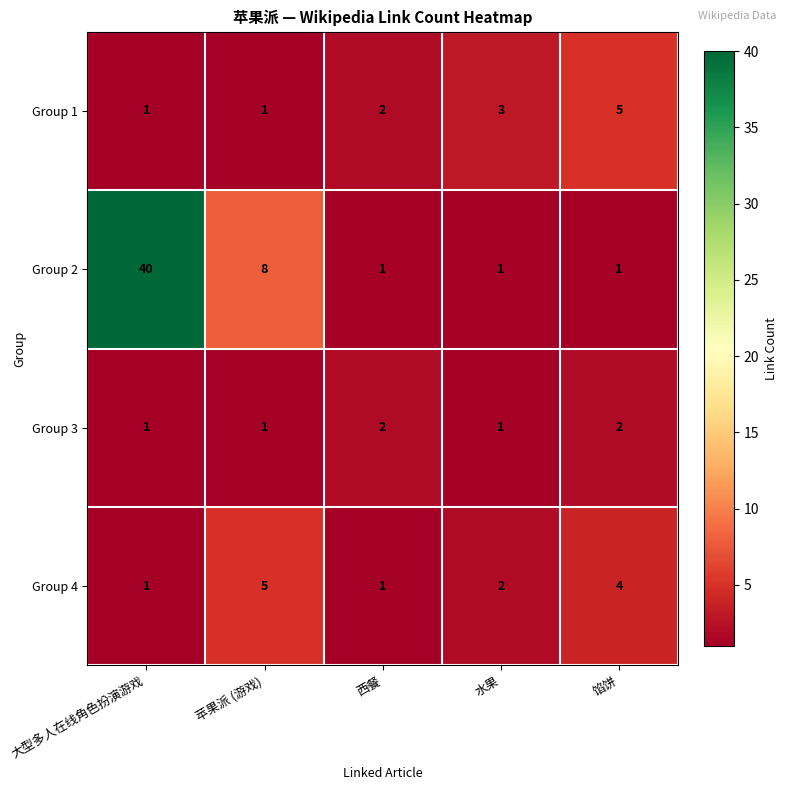

The value of Group 3 at 大型多人在线角色扮演游戏 is 1. True or false?

True